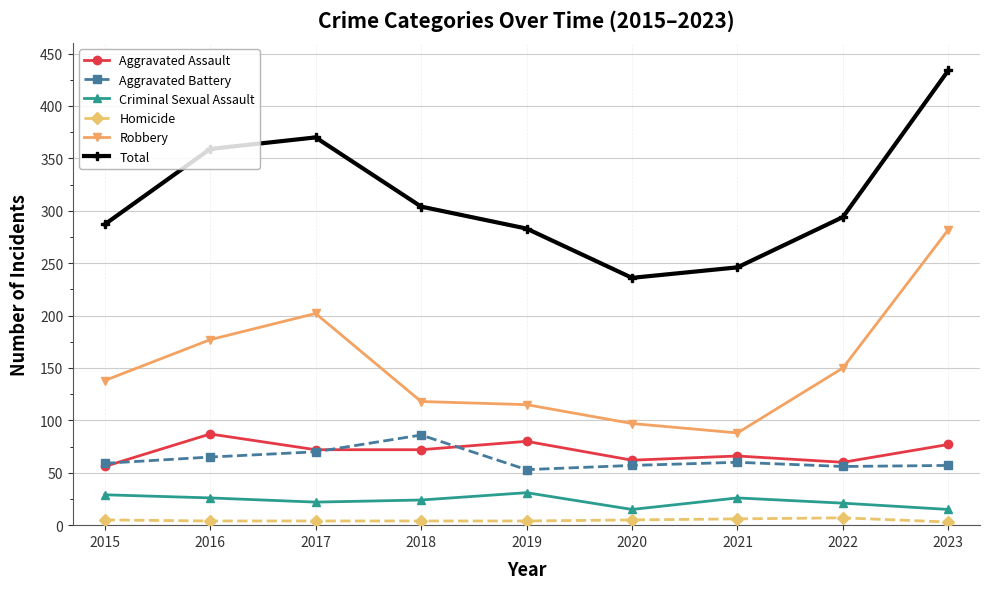

Rank the series at 2016 from lowest to highest value.

Homicide, Criminal Sexual Assault, Aggravated Battery, Aggravated Assault, Robbery, Total